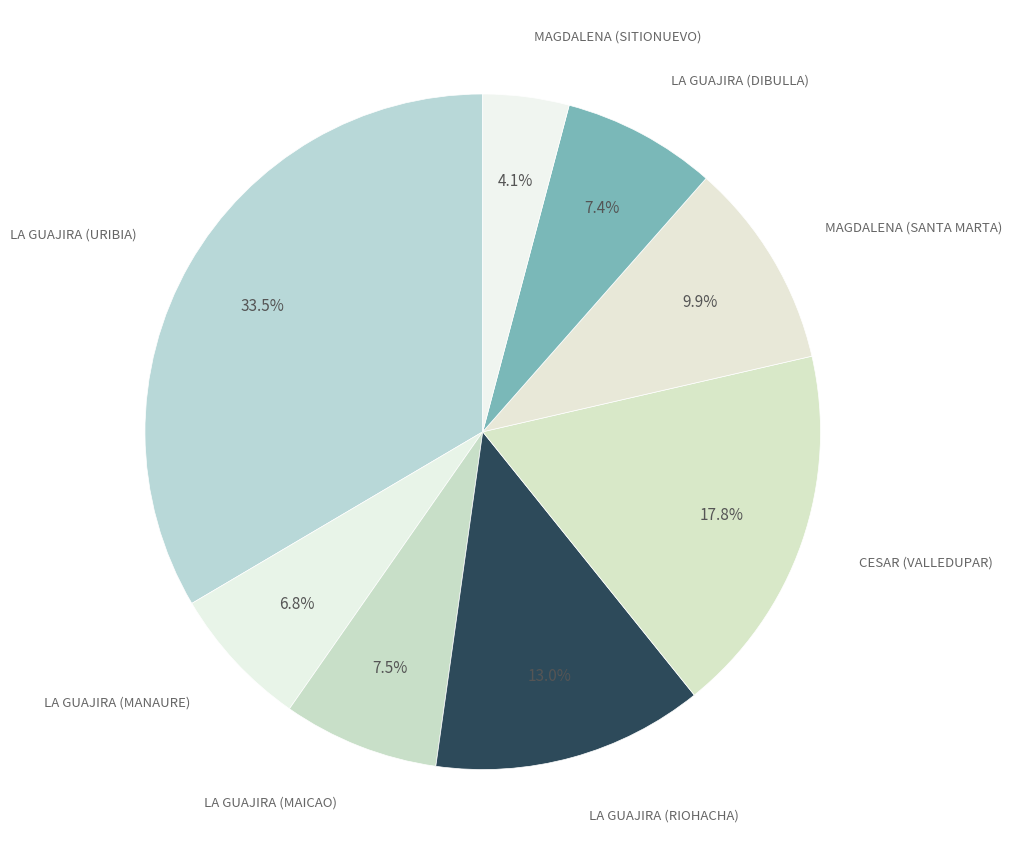

Does LA GUAJIRA (MANAURE) account for over 50% of the chart?

No